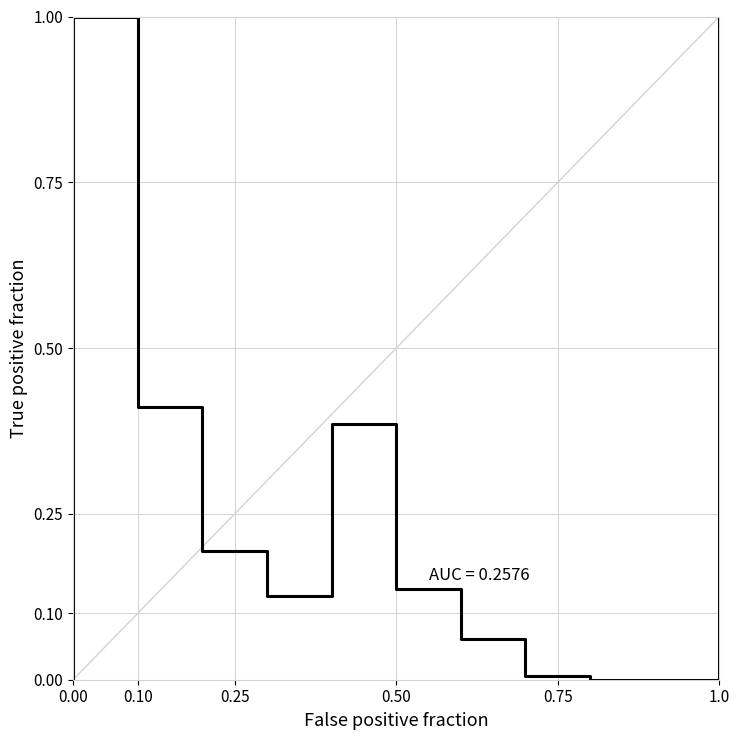

What is the value of the 2nd point from the left?

1.0